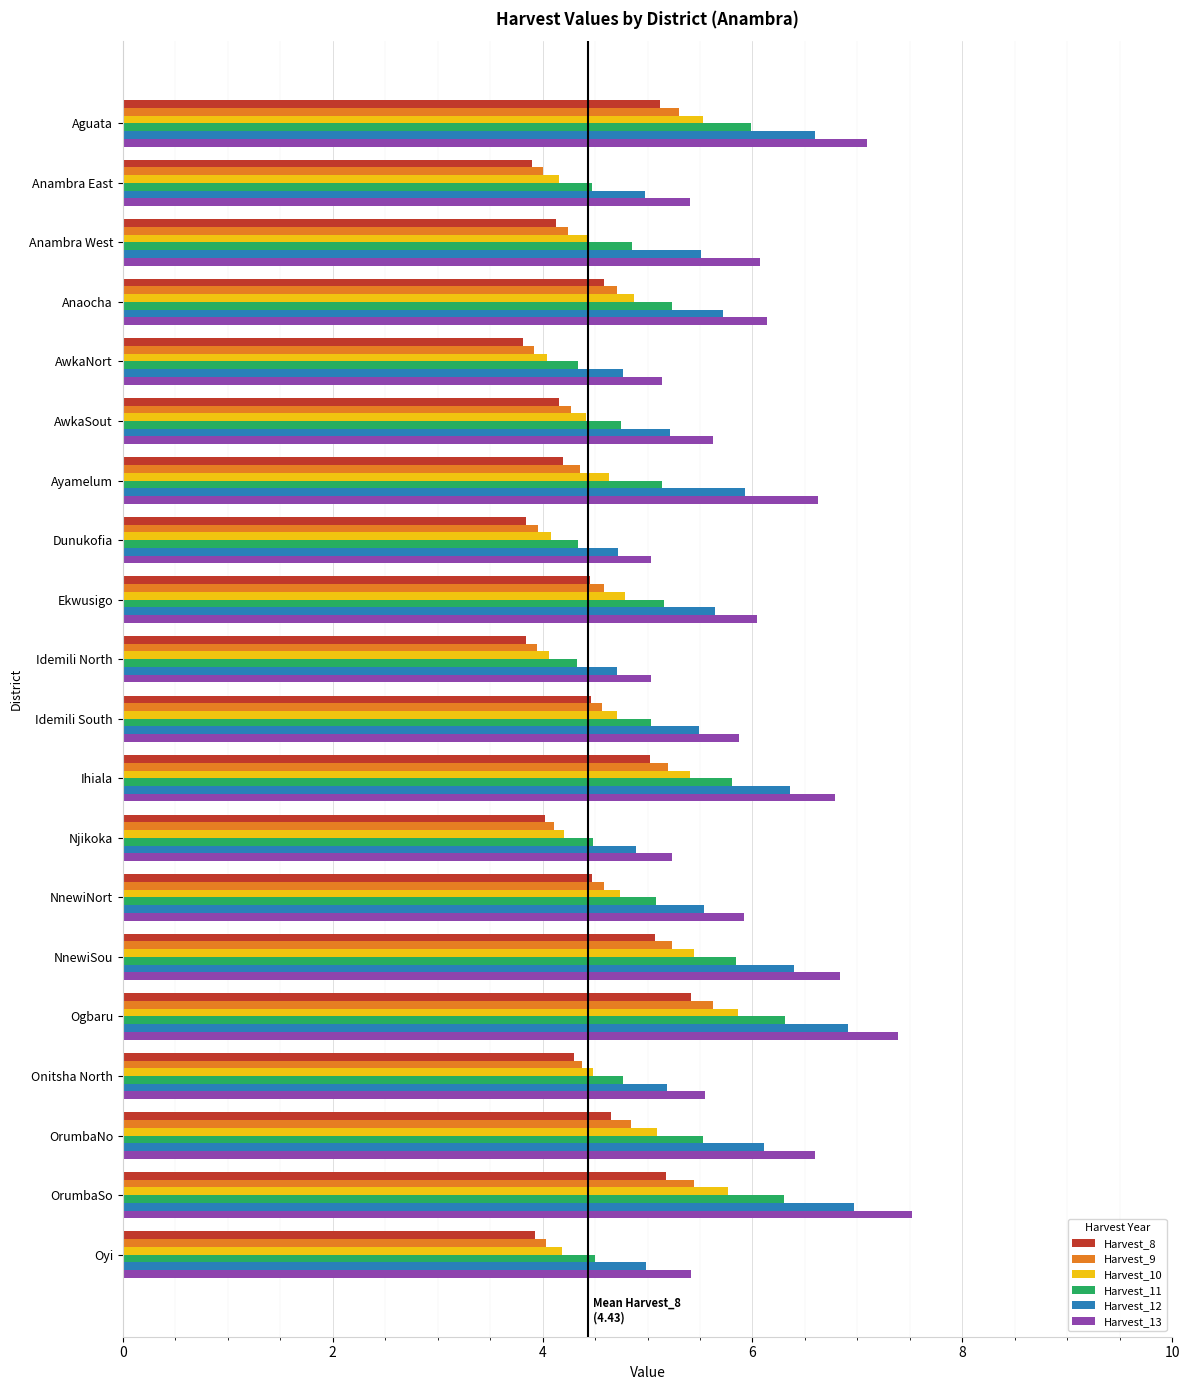

Which series has the largest total across all categories?

Harvest_13